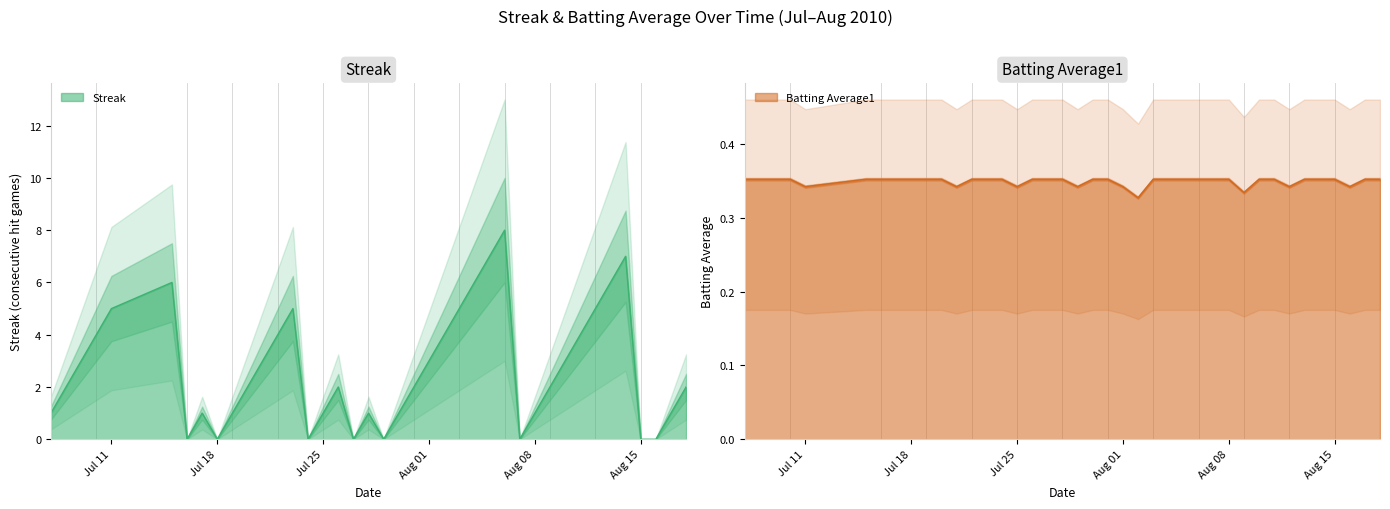

How many lines are shown in the chart?

2